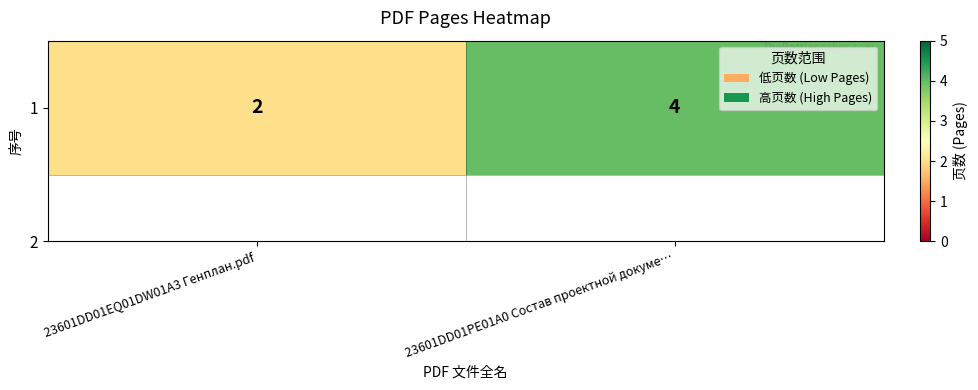

What value does the data have at 23601DD01EQ01DW01A3 Генплан.pdf?

2